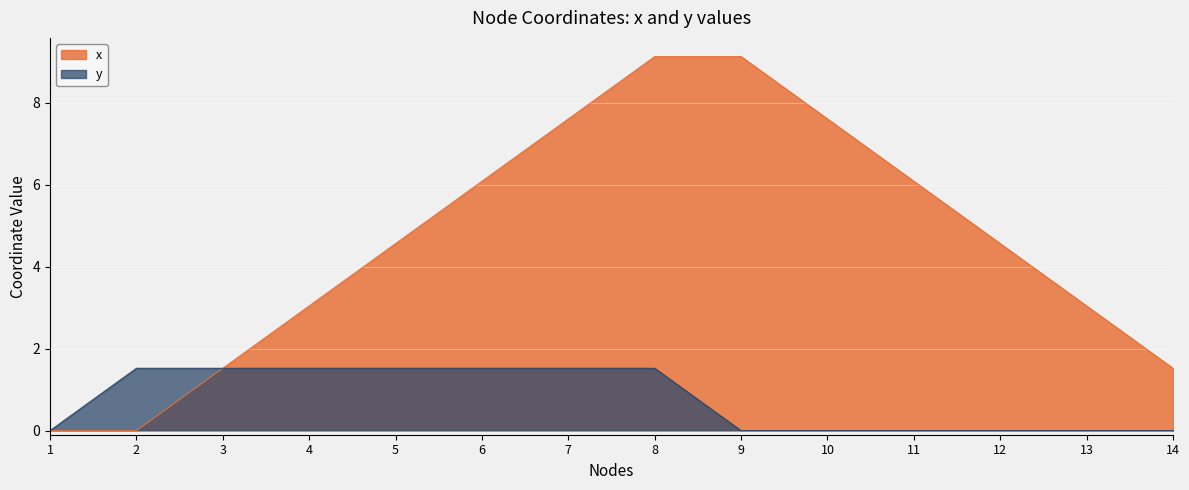

What is the difference between the x values at 7 and 4?

4.6